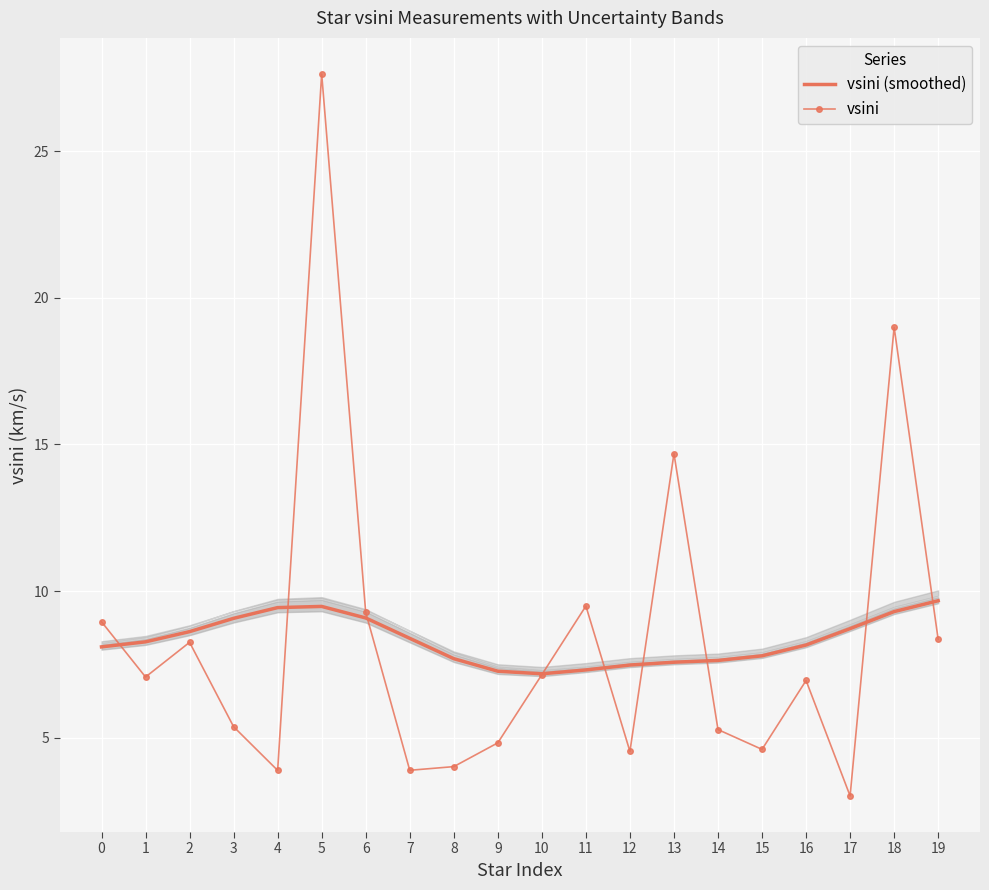

Is this an area chart (filled region under the line)?

No